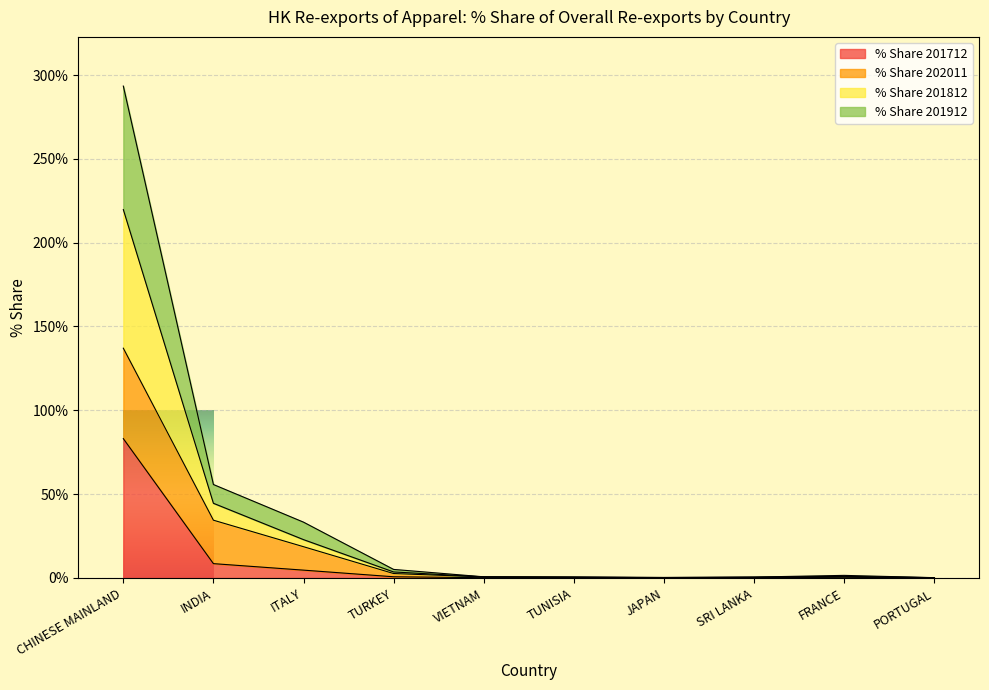

What is the total value across all series at ITALY?

33.3